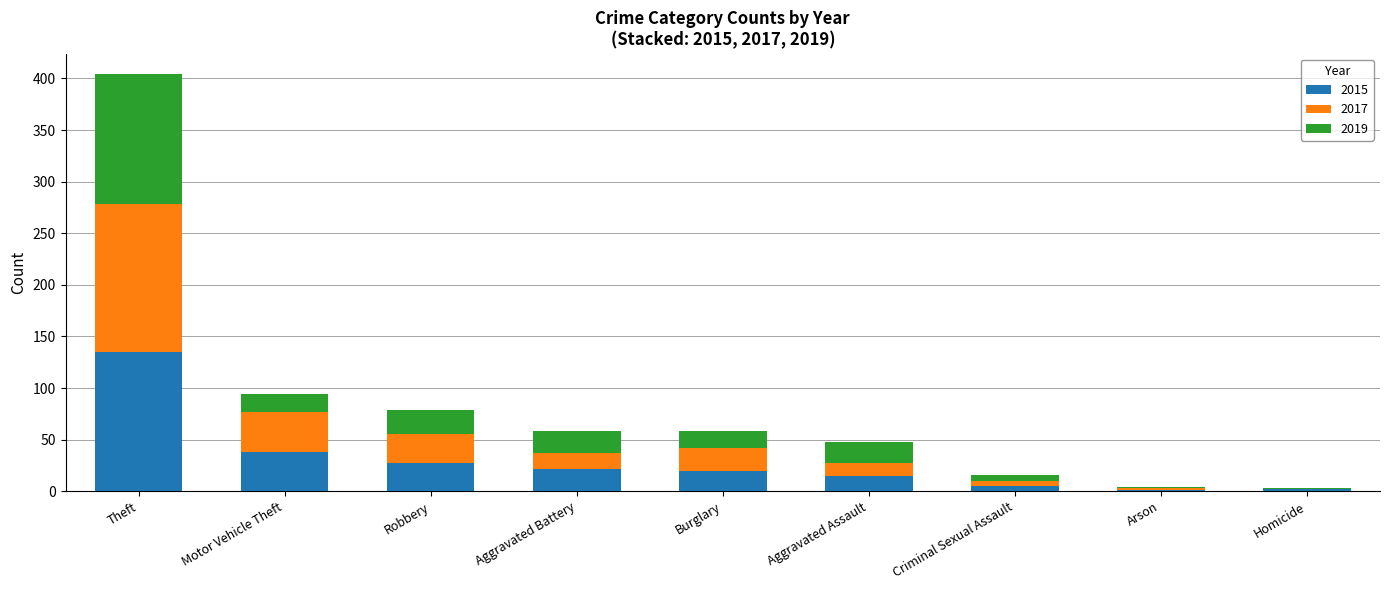

At which category is the sum across all series the highest?

Theft